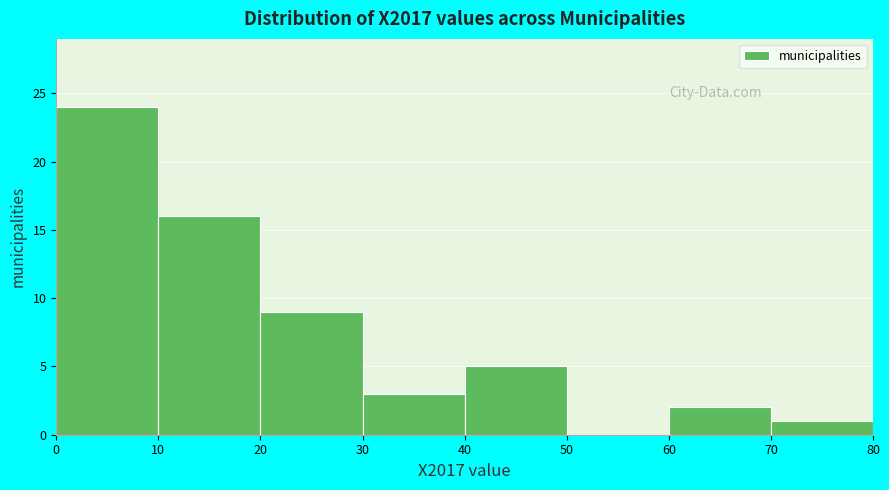

Reading left to right, transcribe this chart: for each bar, give the range it covers on the x-axis and its height. The values are not printed on the chart, so give them approximately, as read against the axis.

0 to 10: 24
10 to 20: 16
20 to 30: 9
30 to 40: 3
40 to 50: 5
50 to 60: 0
60 to 70: 2
70 to 80: 1